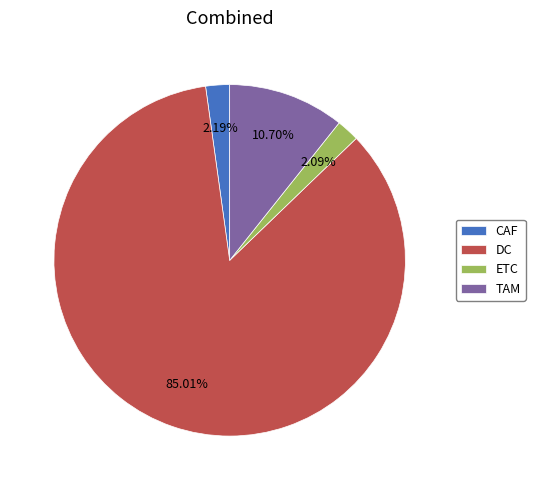

To the nearest percent, what percentage of the pie is ETC?

2%